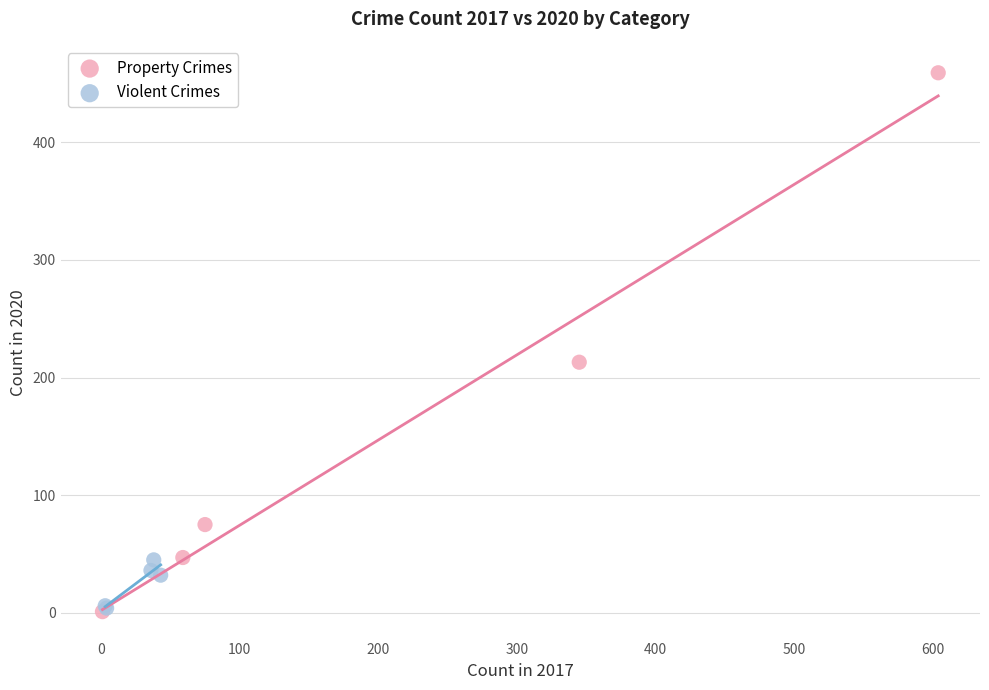

Which series has the largest Y range (max minus min)?

Property Crimes